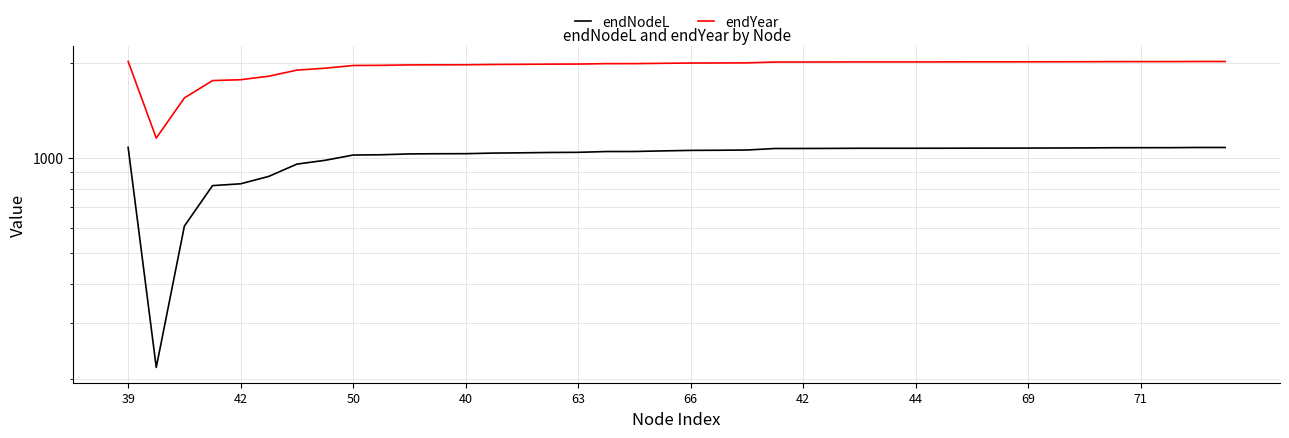

What is the total value across all series at 27?

3084.0